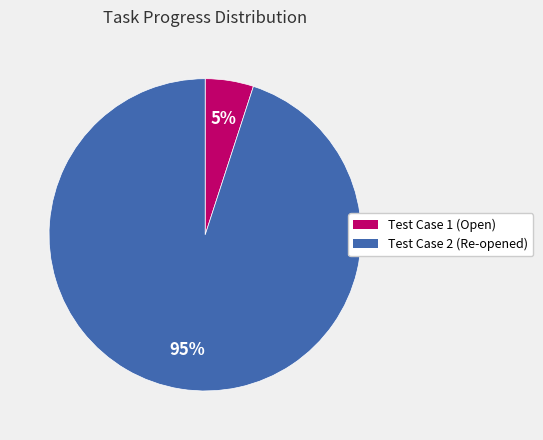

To the nearest percent, what is the difference between the largest and smallest slice percentages?

90%